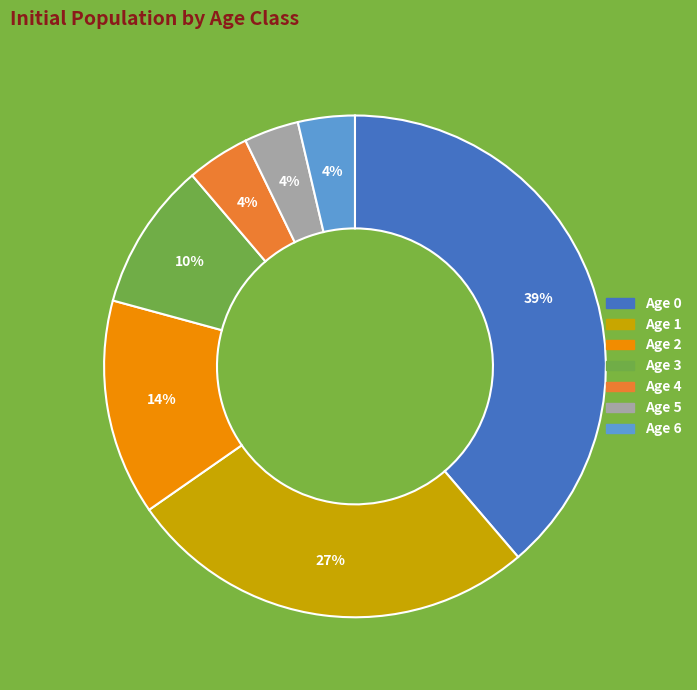

What is the ratio of the value at Age 4 to the value at Age 3?

0.4